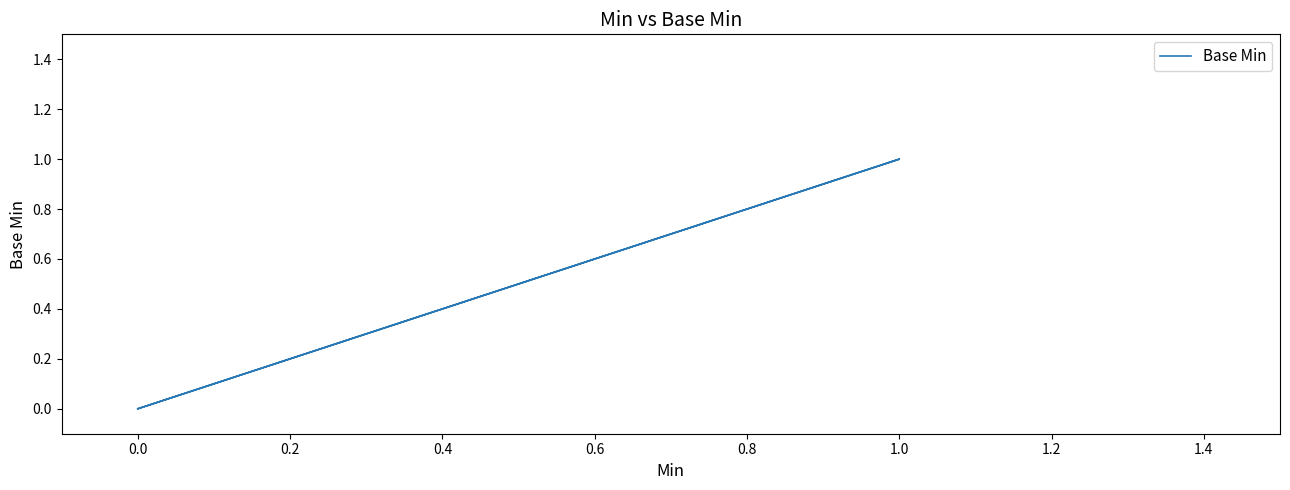

How many values are between 0 and 1?

5